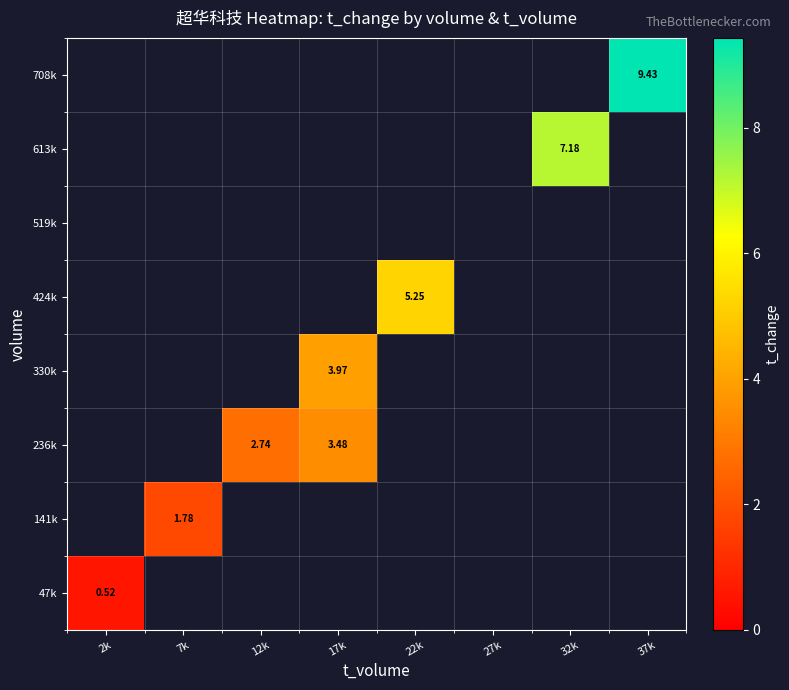

Is the value of 613k at 12k greater than the value of 519k at 12k?

No